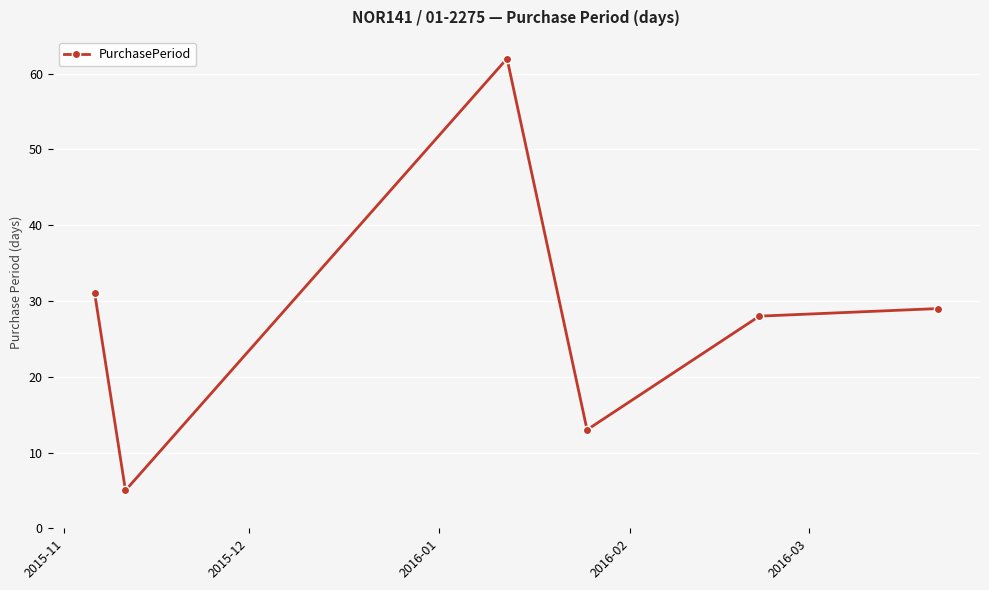

How many data points does each series have?

6